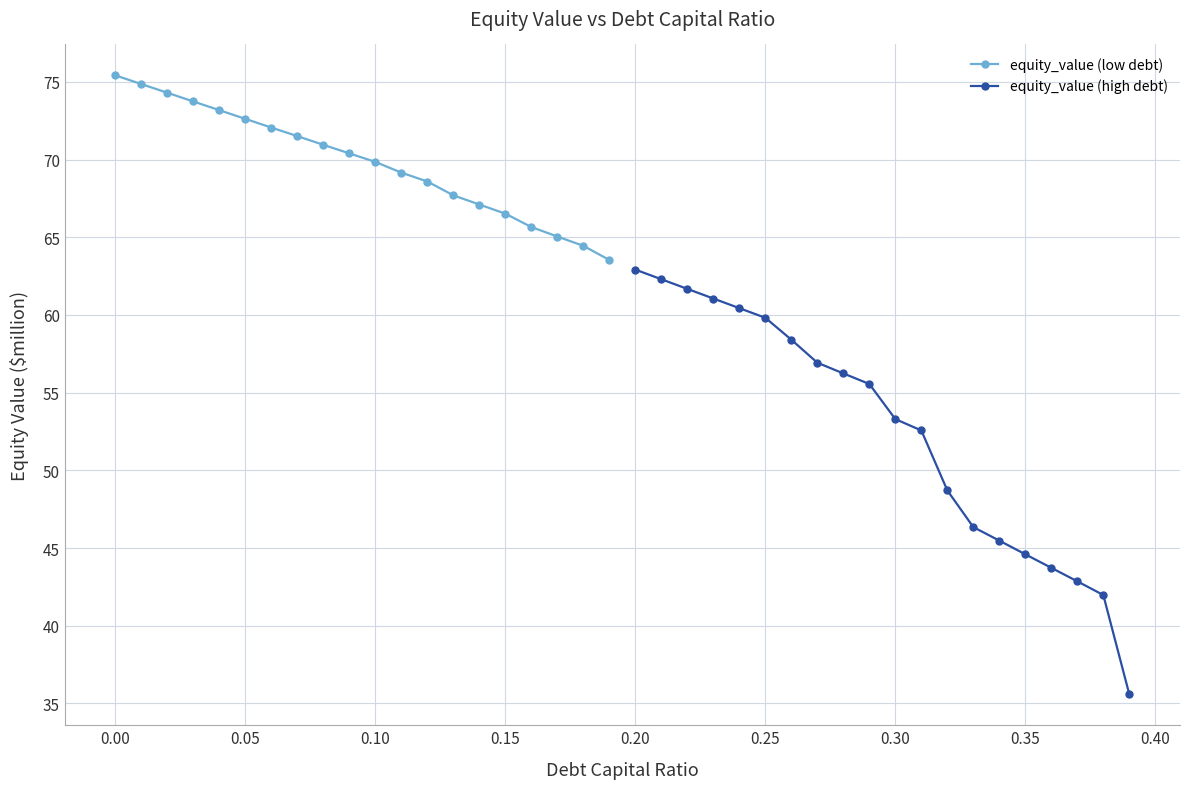

List the series in order of their peak value, lowest first.

equity_value (high debt), equity_value (low debt)